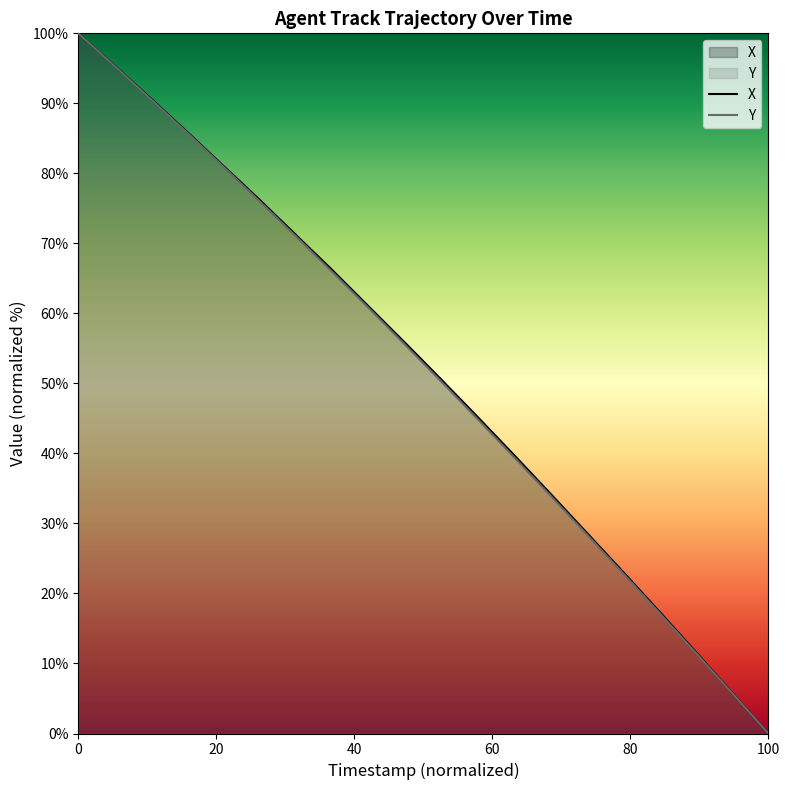

What is the average value of the TIMESTAMP series?

51.8